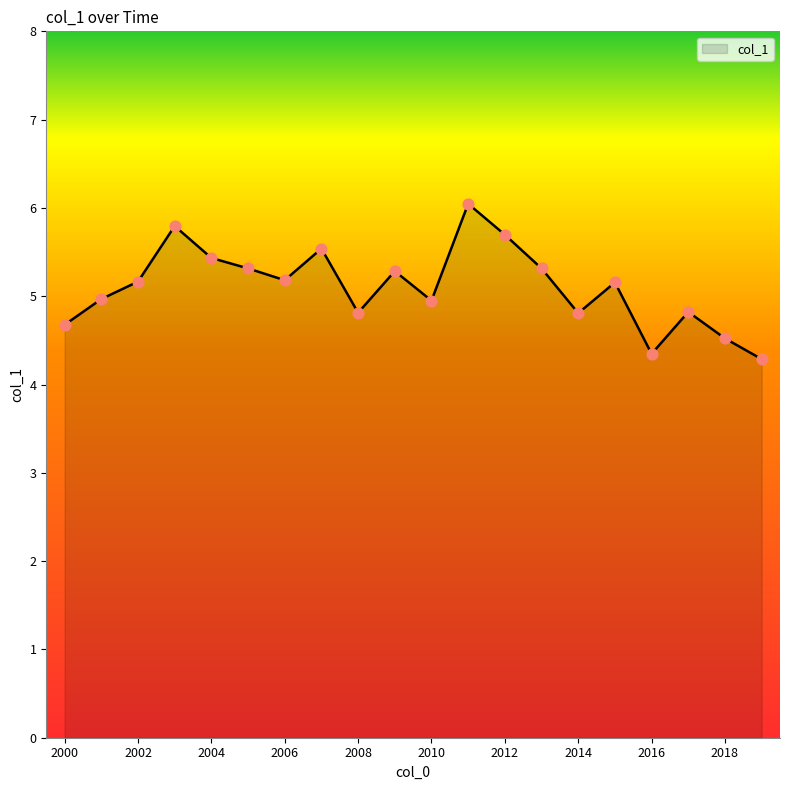

What is the maximum value shown in the chart?

6.0